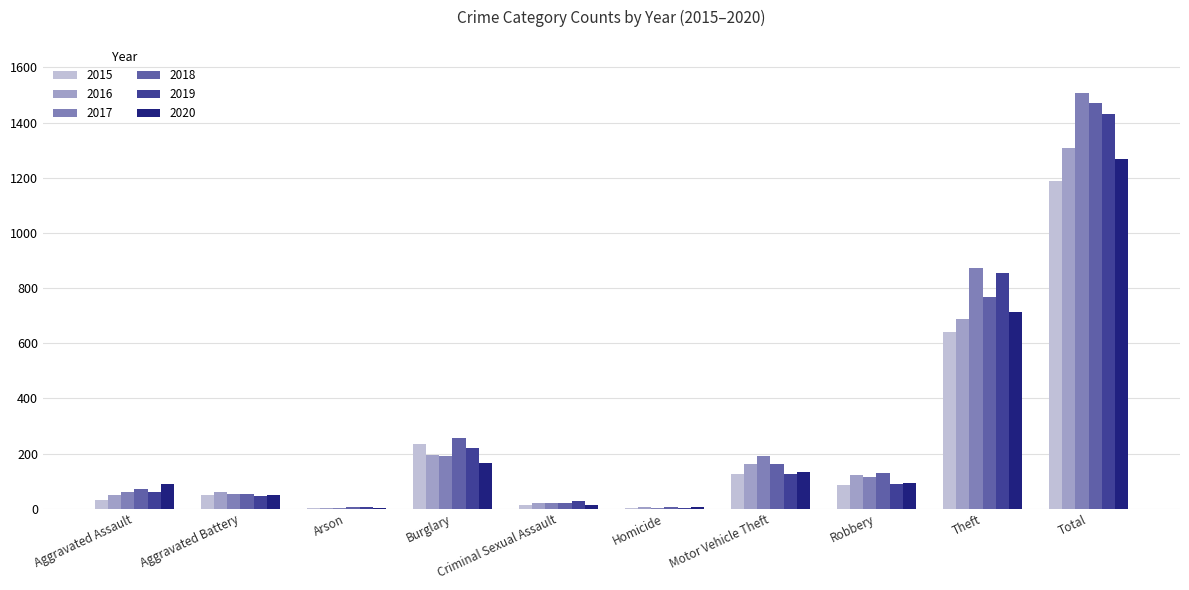

The 2017 series shows 192 at Burglary. True or false?

True